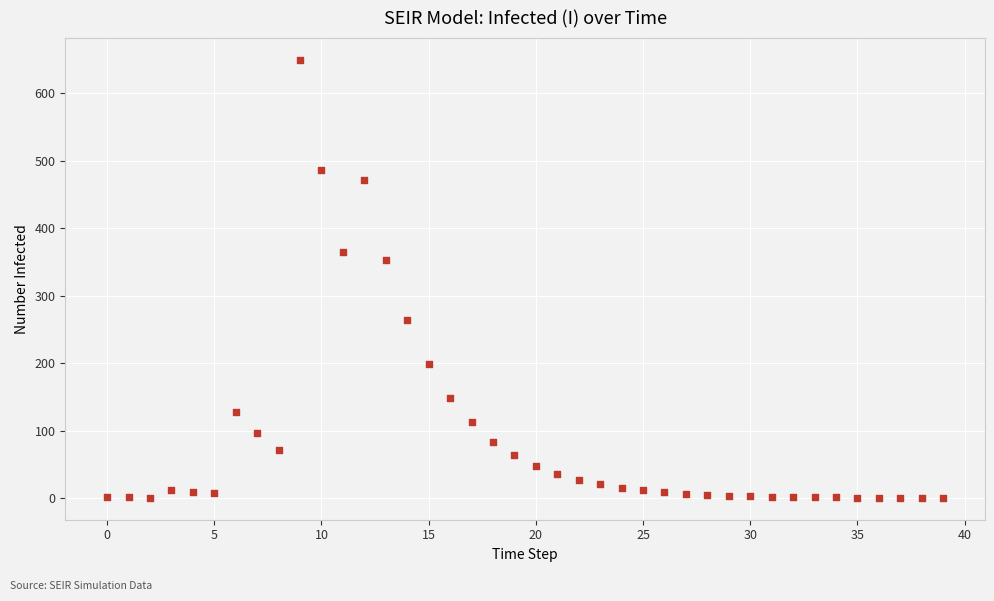

What is the range of Y values (max minus min)?

649.4